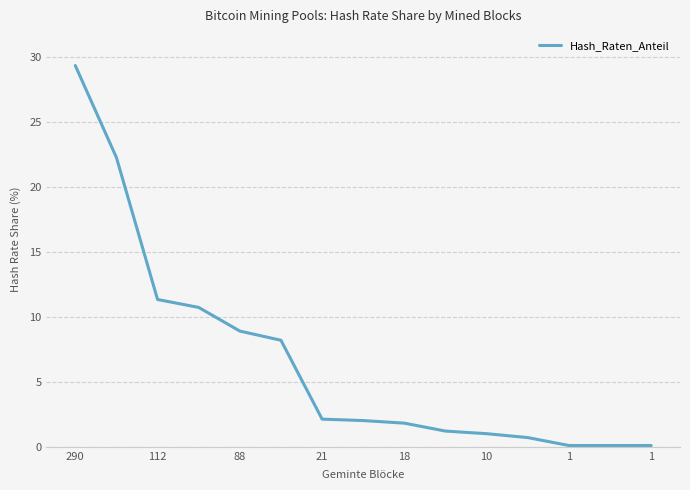

What is the maximum value shown in the chart?

29.4